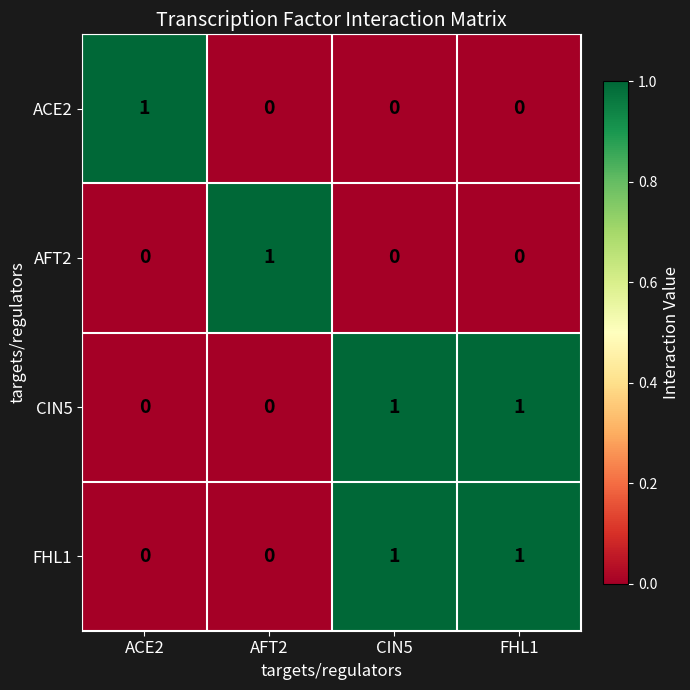

The ACE2 series shows 0 at FHL1. True or false?

True